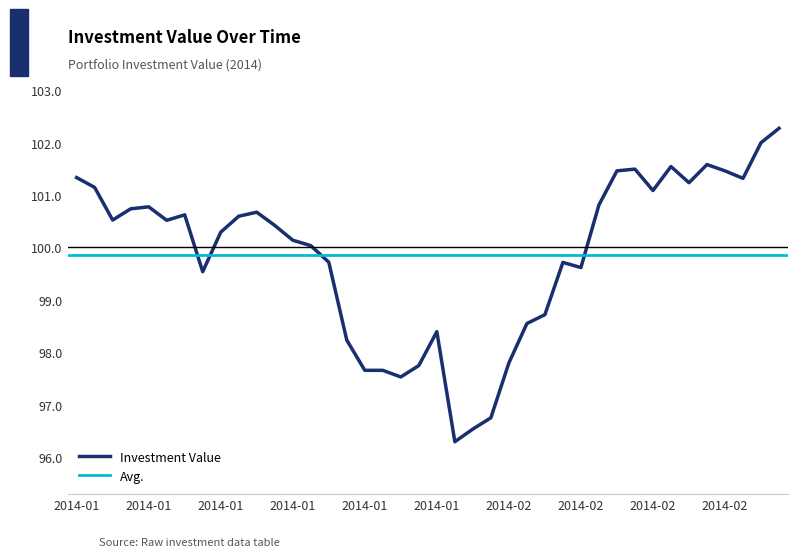

What is the difference between the maximum and minimum values?

6.0